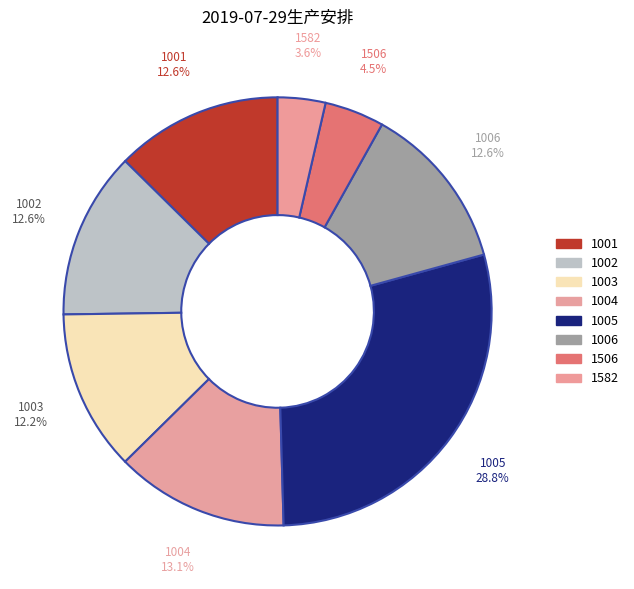

To the nearest percent, what percentage of the pie is 1001?

13%